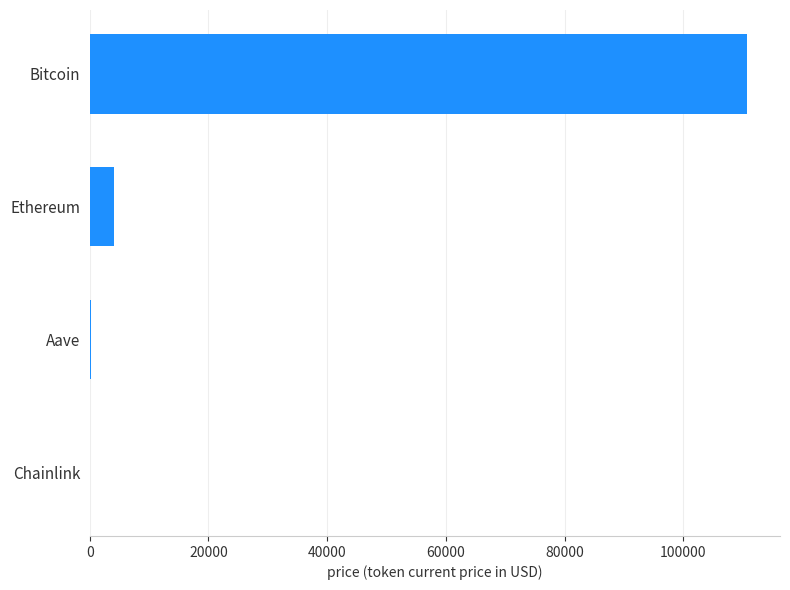

How many distinct data groups are displayed?

1